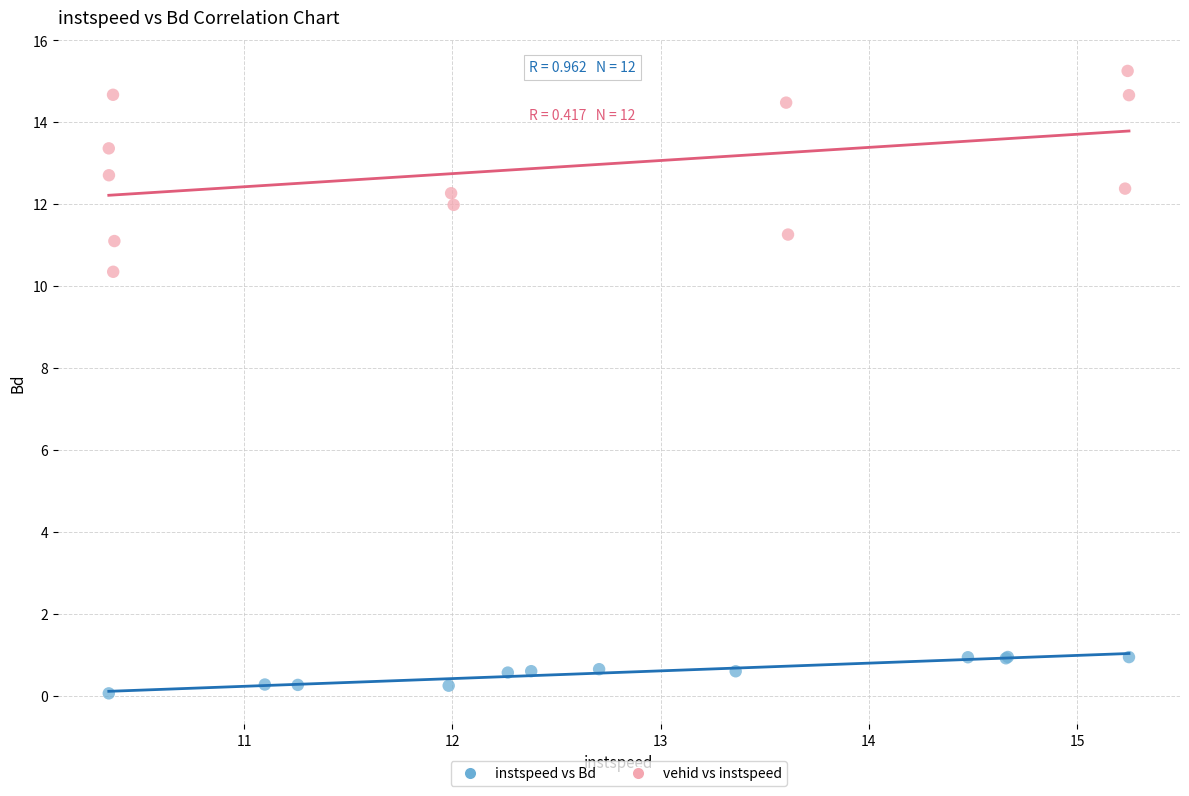

Which series contains the highest Y value?

vehid vs instspeed